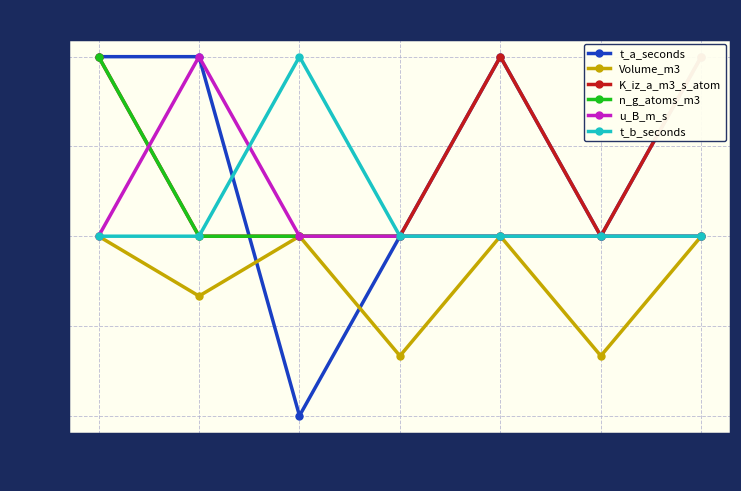

Count the t_a_seconds values in the range 0 to 1.

6